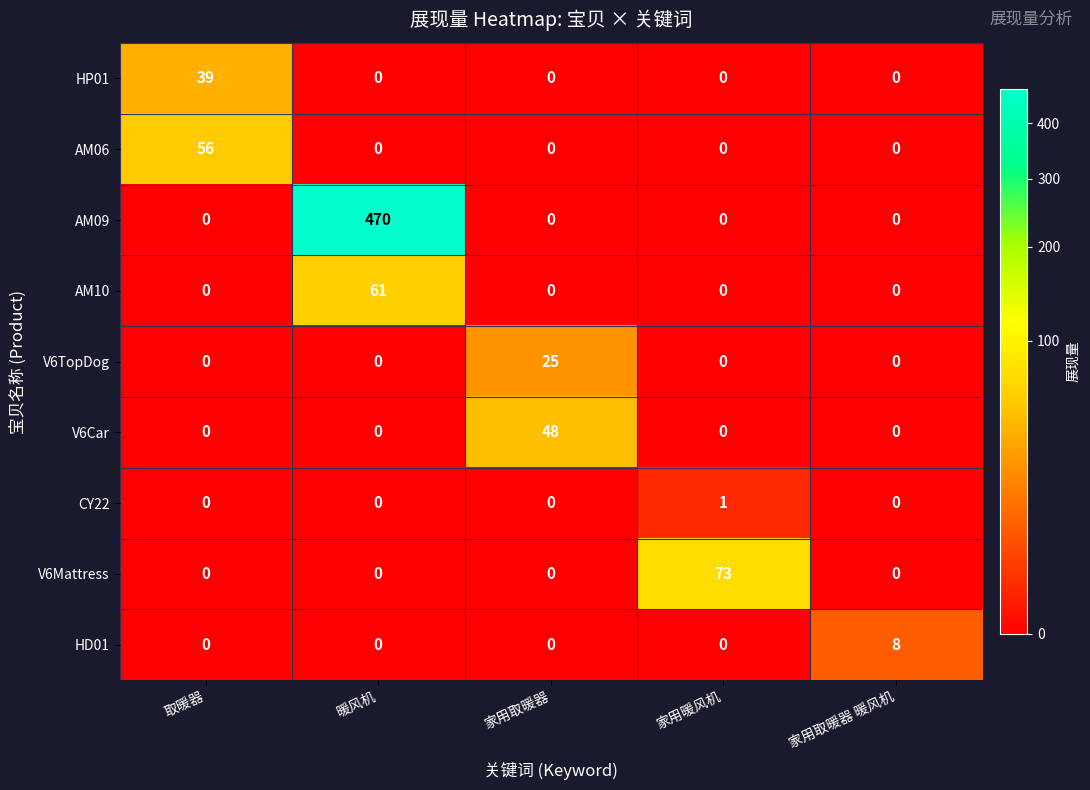

Is it true that V6Mattress equals -36 at 取暖器?

False